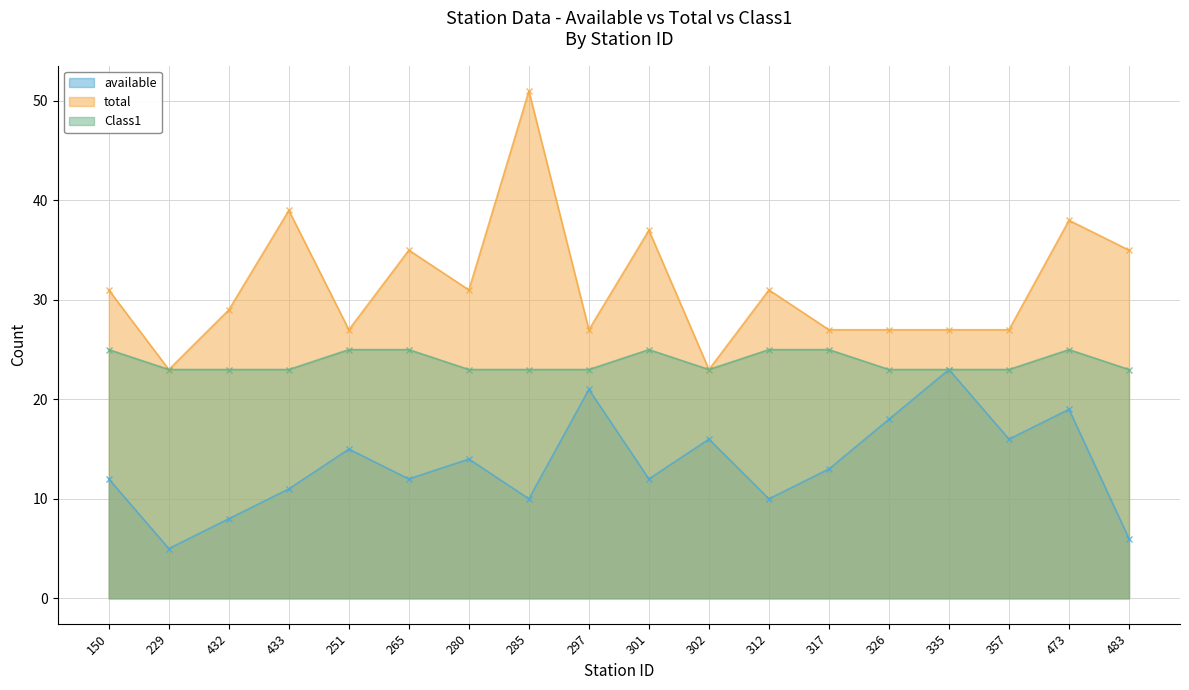

Reading left to right, transcribe all the data shown in this chart.

available: 12	5	8	11	15	12	14	10	21	12	16	10	13	18	23	16	19	6
total: 31	23	29	39	27	35	31	51	27	37	23	31	27	27	27	27	38	35
Class1: 25	23	23	23	25	25	23	23	23	25	23	25	25	23	23	23	25	23